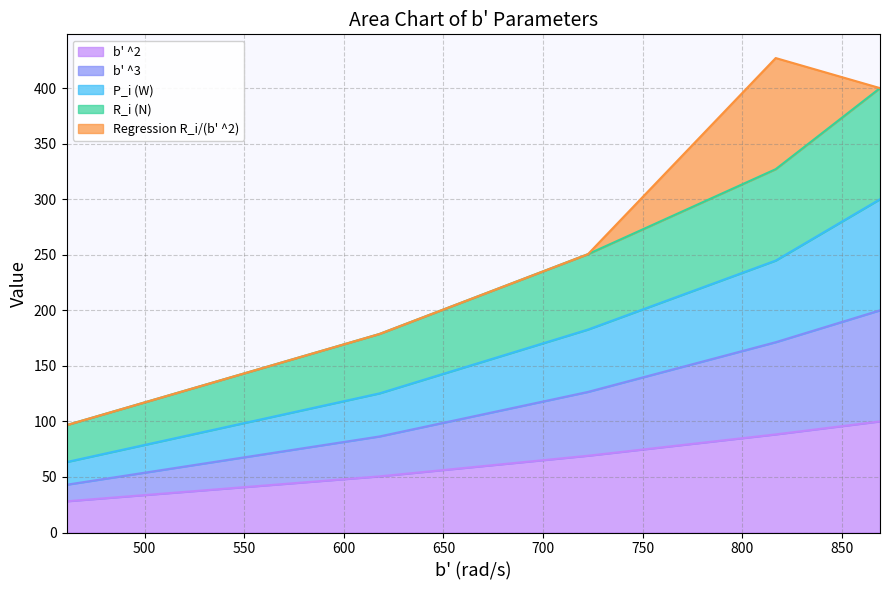

What is the maximum value for b' ^2?

100.0